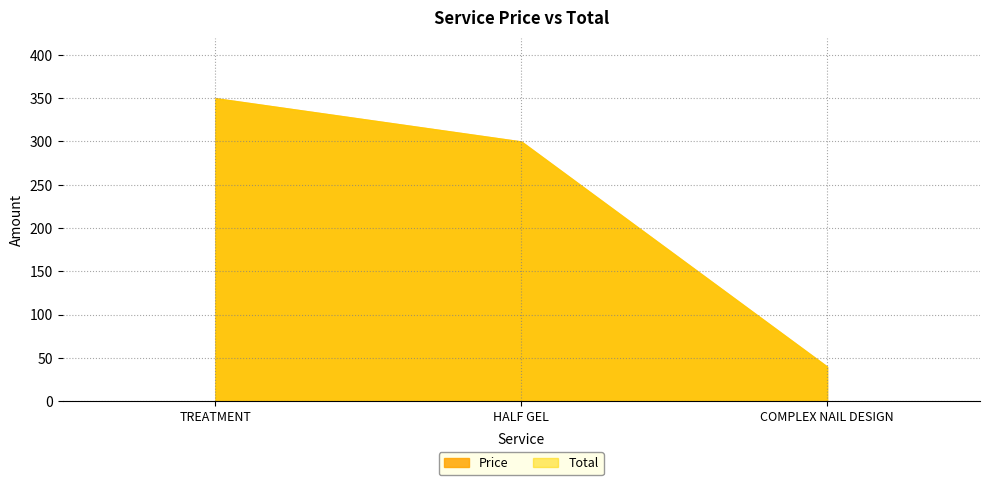

Reading left to right, list all the values displayed in this chart.

Price: 350	300	40
Total: 350	300	40